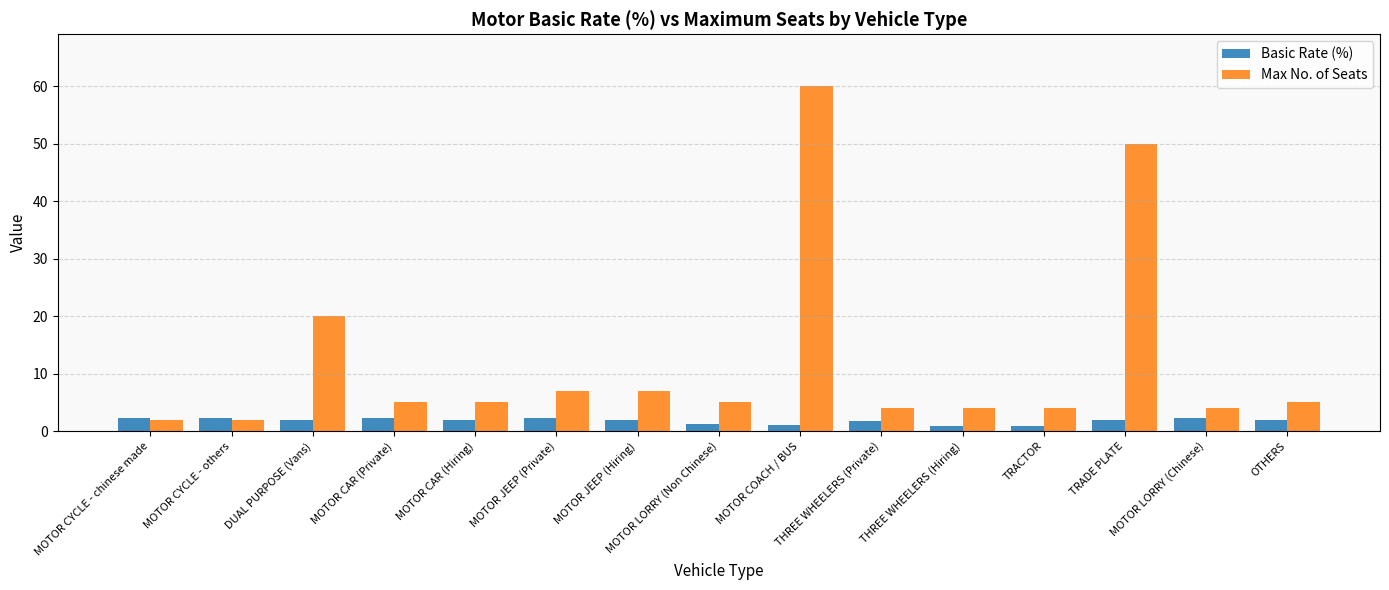

Rank the series by their maximum value, from lowest to highest.

Basic Rate (%), Max No. of Seats